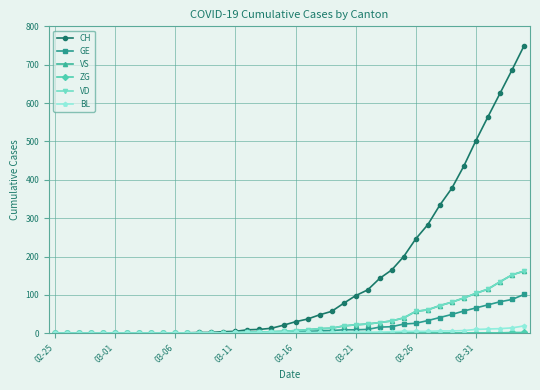

What is the maximum value shown in the chart?

749